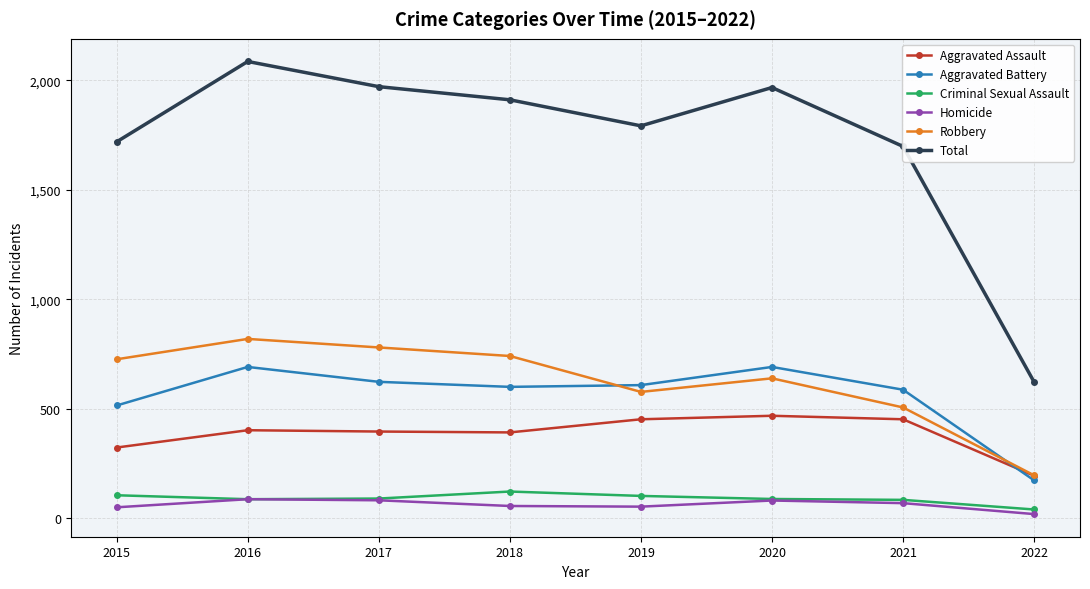

True or false: Total has a value of 1792 at 2019.

True